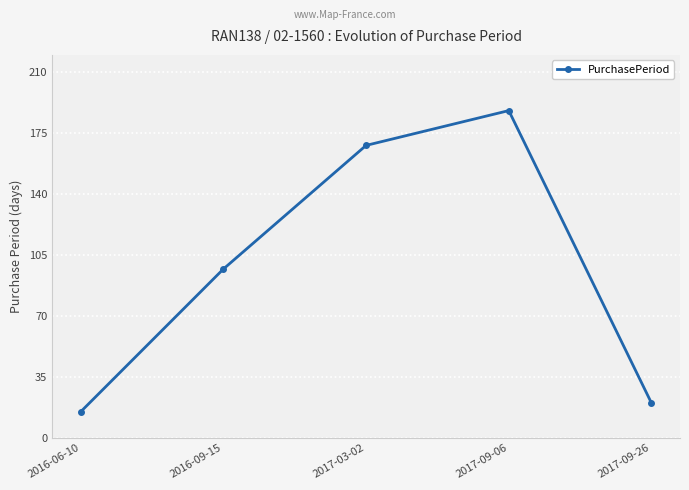

What is the approximate value at 2017-09-26, to the nearest 5?

20